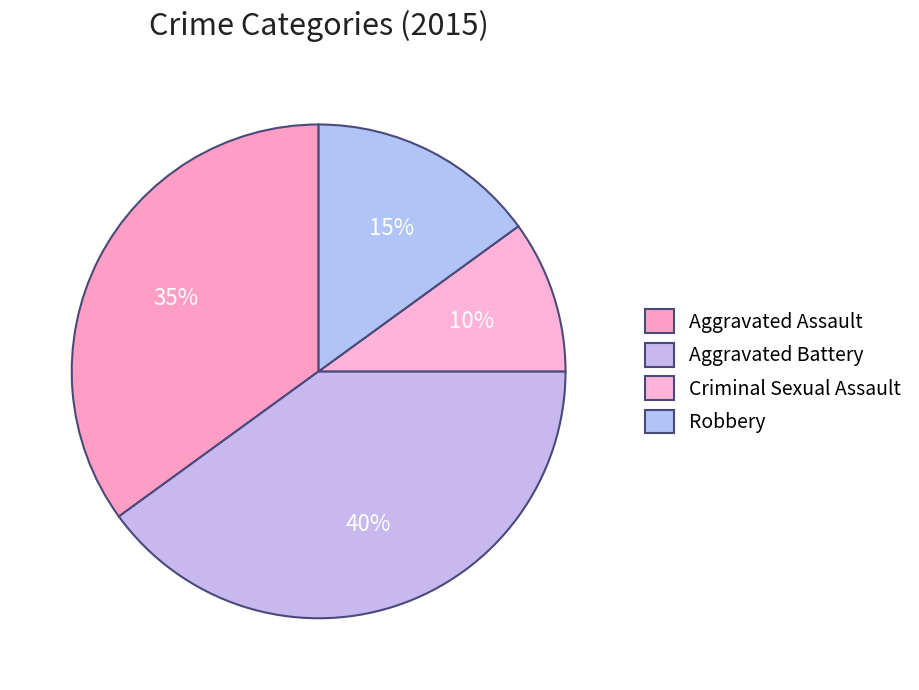

Between Robbery and Aggravated Battery, which is larger?

Aggravated Battery